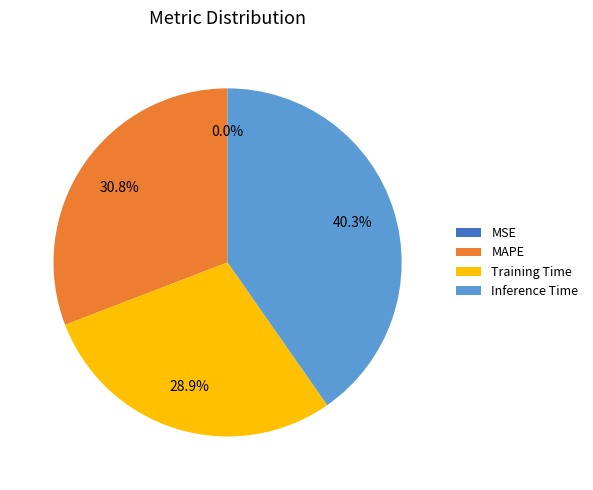

Does any single category account for the majority?

No